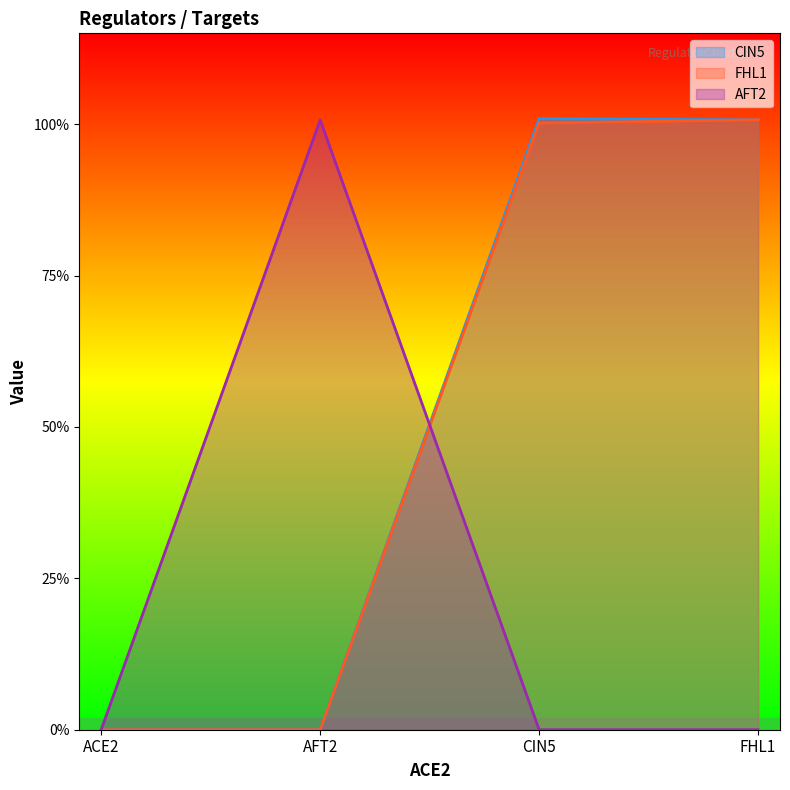

What is the label of the 1st point from the left?

ACE2